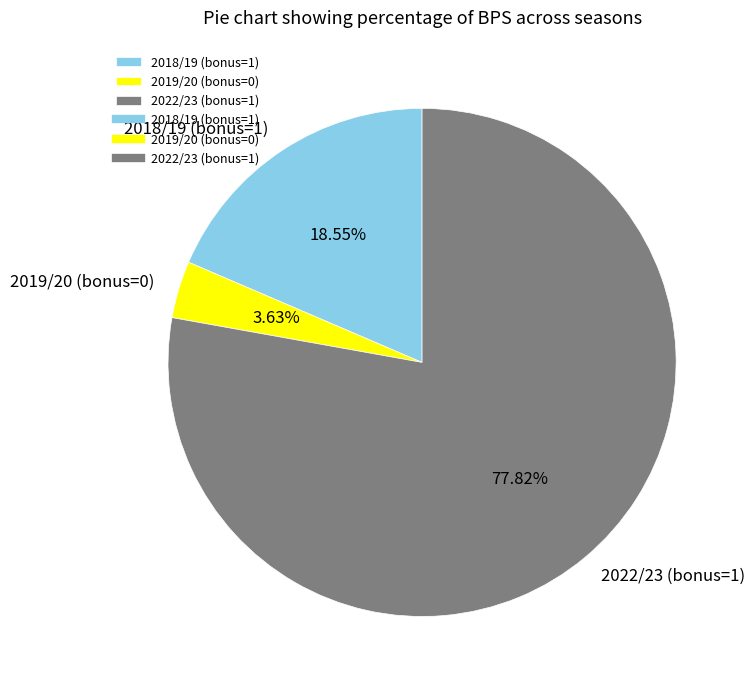

Is the sum of 2022/23 (bonus=1) and 2018/19 (bonus=1) greater than half?

Yes